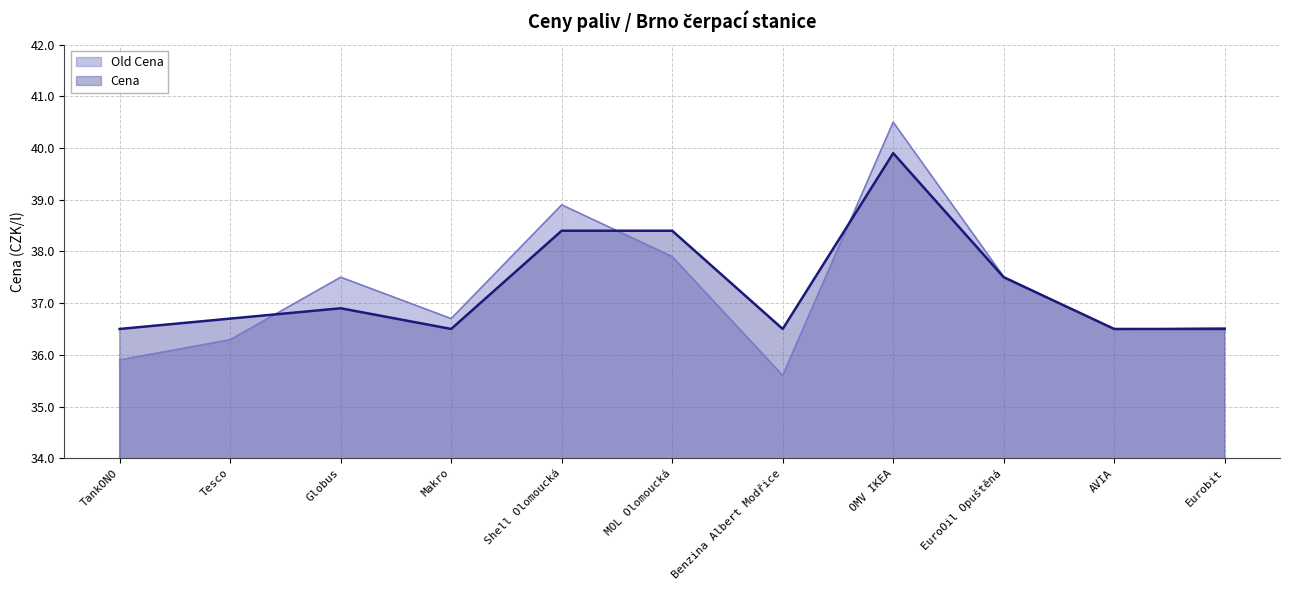

Where does the Old Cena series first go above 36?

Tesco